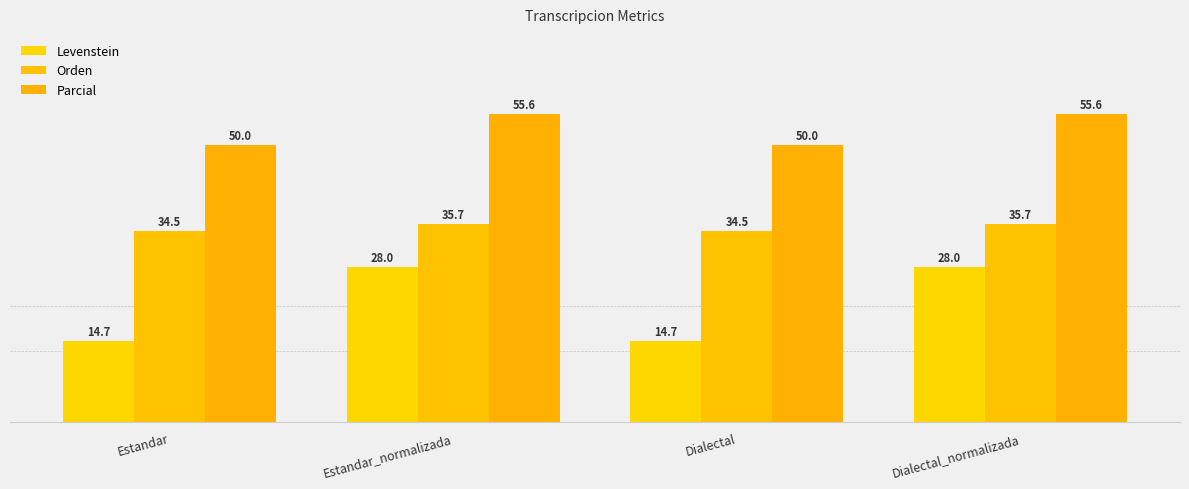

What is the approximate value of Orden at Dialectal?

34.5